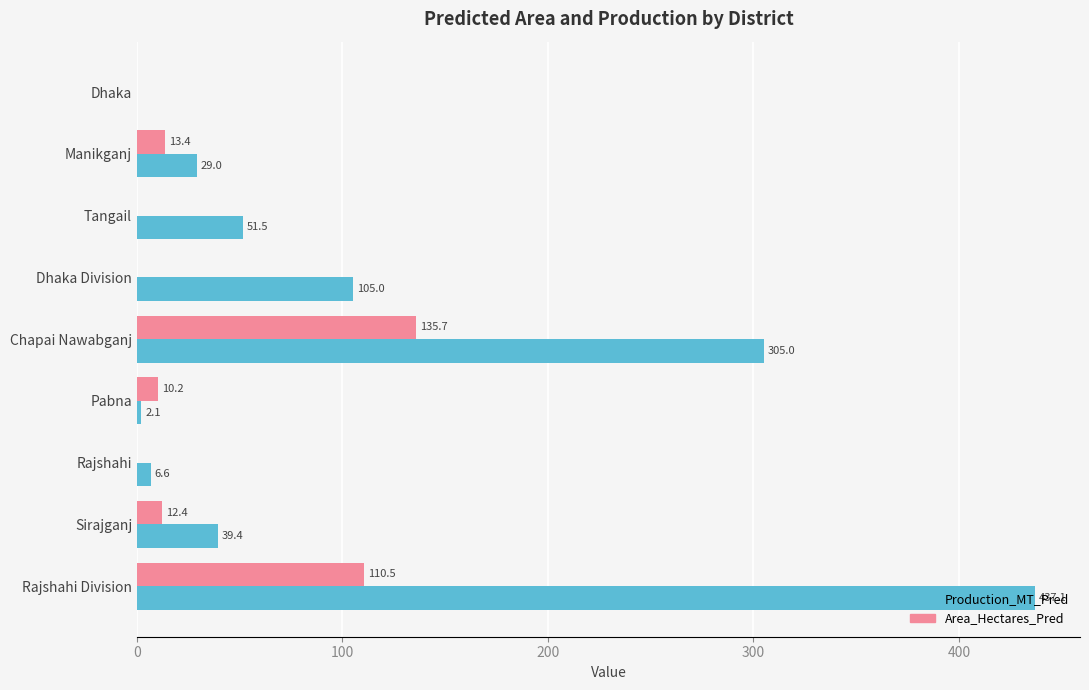

The Area_Hectares_Pred series shows 184.7 at Rajshahi Division. True or false?

False